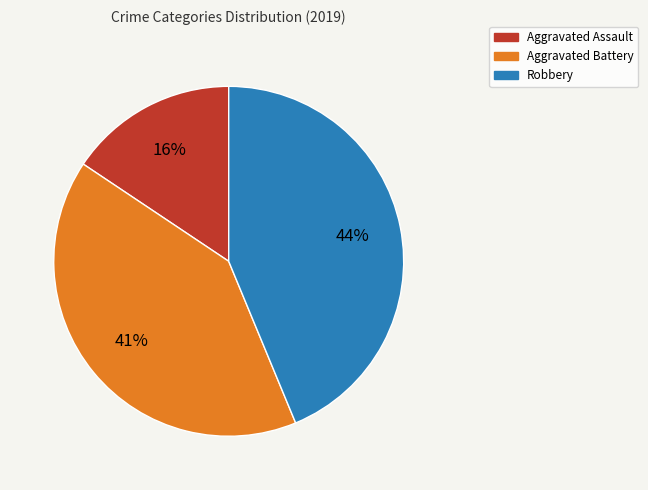

How many slices are in this pie chart?

3